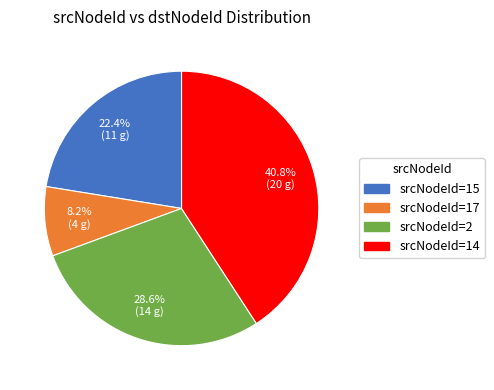

Does any single category account for the majority?

No